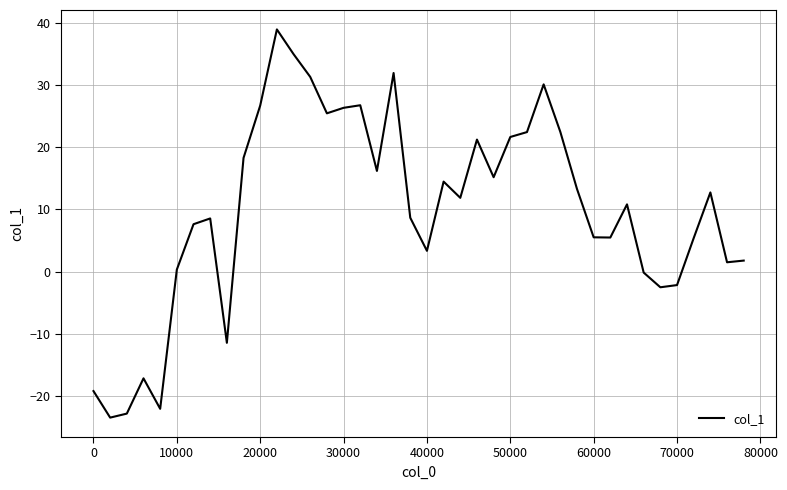

What is the maximum value shown in the chart?

38.9